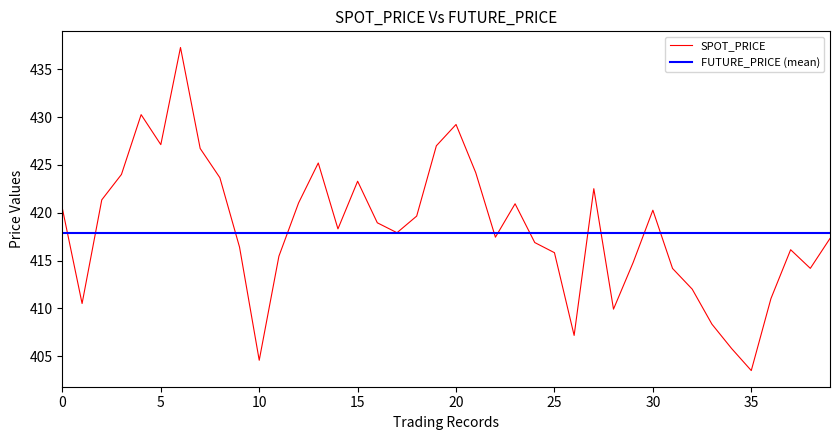

At how many categories does at least one series exceed 409?

40